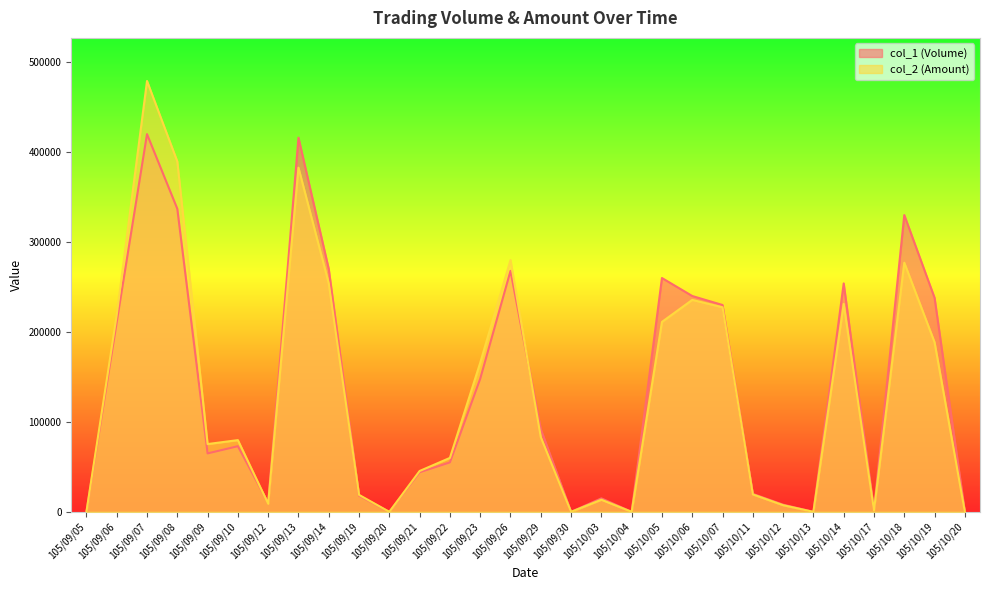

How many distinct data groups are displayed?

2